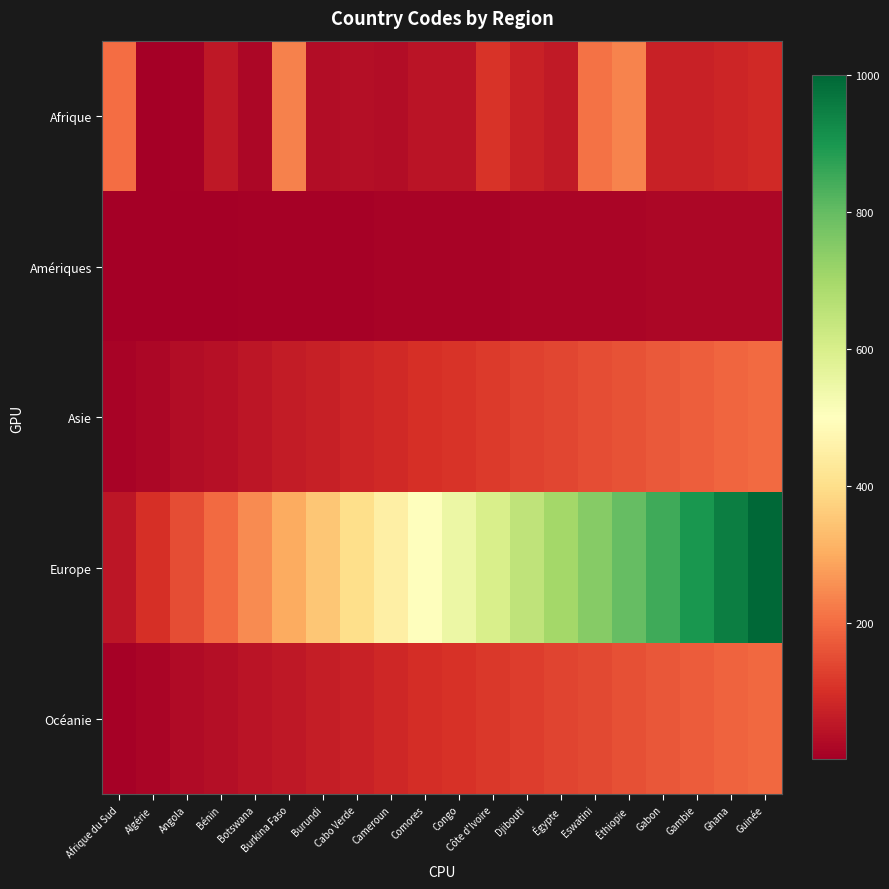

Reading left to right, list all the values displayed in this chart.

Afrique: Afrique du Sud=202	Algérie=4	Angola=7	Bénin=53	Botswana=20	Burkina Faso=233	Burundi=29	Cabo Verde=35	Cameroun=32	Comores=45	Congo=46	Côte d'Ivoire=107	Djibouti=72	Égypte=59	Eswatini=209	Éthiopie=238	Gabon=74	Gambie=75	Ghana=81	Guinée=90
Amériques: Afrique du Sud=1	Algérie=2	Angola=3	Bénin=4	Botswana=5	Burkina Faso=6	Burundi=7	Cabo Verde=8	Cameroun=9	Comores=10	Congo=11	Côte d'Ivoire=12	Djibouti=13	Égypte=14	Eswatini=15	Éthiopie=16	Gabon=17	Gambie=18	Ghana=19	Guinée=20
Asie: Afrique du Sud=10	Algérie=20	Angola=30	Bénin=40	Botswana=50	Burkina Faso=60	Burundi=70	Cabo Verde=80	Cameroun=90	Comores=100	Congo=110	Côte d'Ivoire=120	Djibouti=130	Égypte=140	Eswatini=150	Éthiopie=160	Gabon=170	Gambie=180	Ghana=190	Guinée=200
Europe: Afrique du Sud=50	Algérie=100	Angola=150	Bénin=200	Botswana=250	Burkina Faso=300	Burundi=350	Cabo Verde=400	Cameroun=450	Comores=500	Congo=550	Côte d'Ivoire=600	Djibouti=650	Égypte=700	Eswatini=750	Éthiopie=800	Gabon=850	Gambie=900	Ghana=950	Guinée=1000
Océanie: Afrique du Sud=5	Algérie=15	Angola=25	Bénin=35	Botswana=45	Burkina Faso=55	Burundi=65	Cabo Verde=75	Cameroun=85	Comores=95	Congo=105	Côte d'Ivoire=115	Djibouti=125	Égypte=135	Eswatini=145	Éthiopie=155	Gabon=165	Gambie=175	Ghana=185	Guinée=195